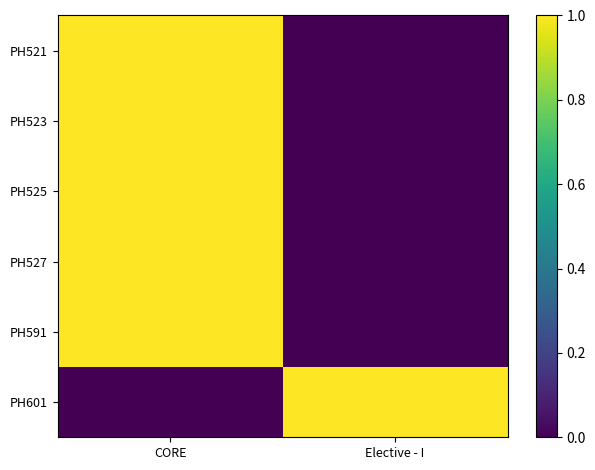

Count the number of categories in the chart.

2